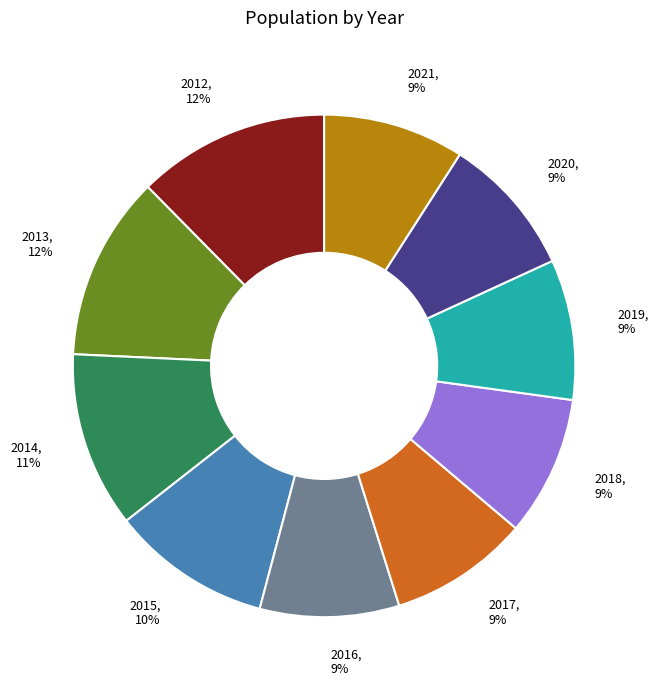

How many segments does this pie chart have?

10